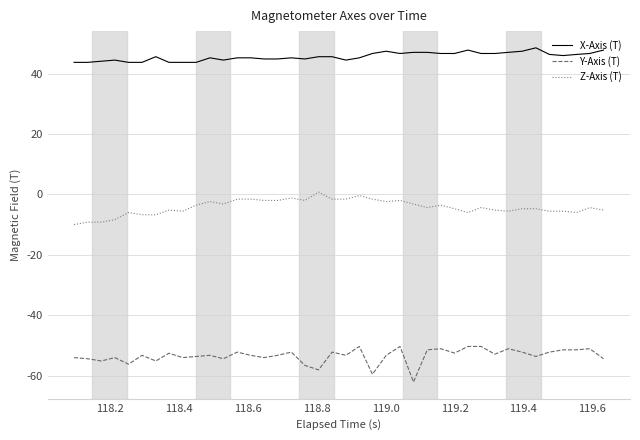

What is the maximum value shown in the chart?

48.5